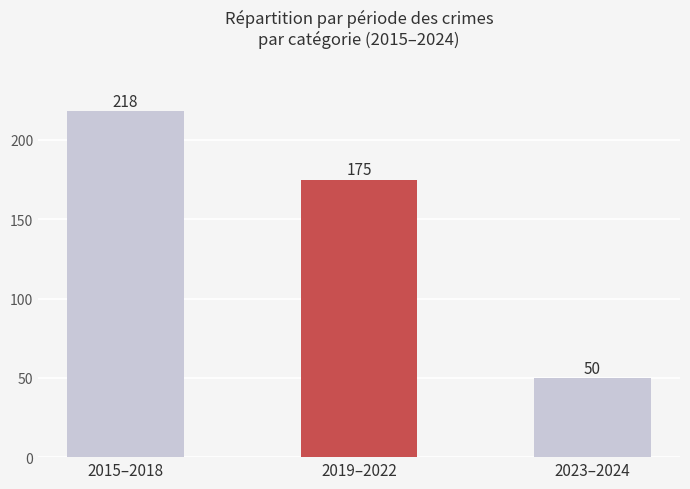

Is it true that the value at 2019–2022 is 175?

True